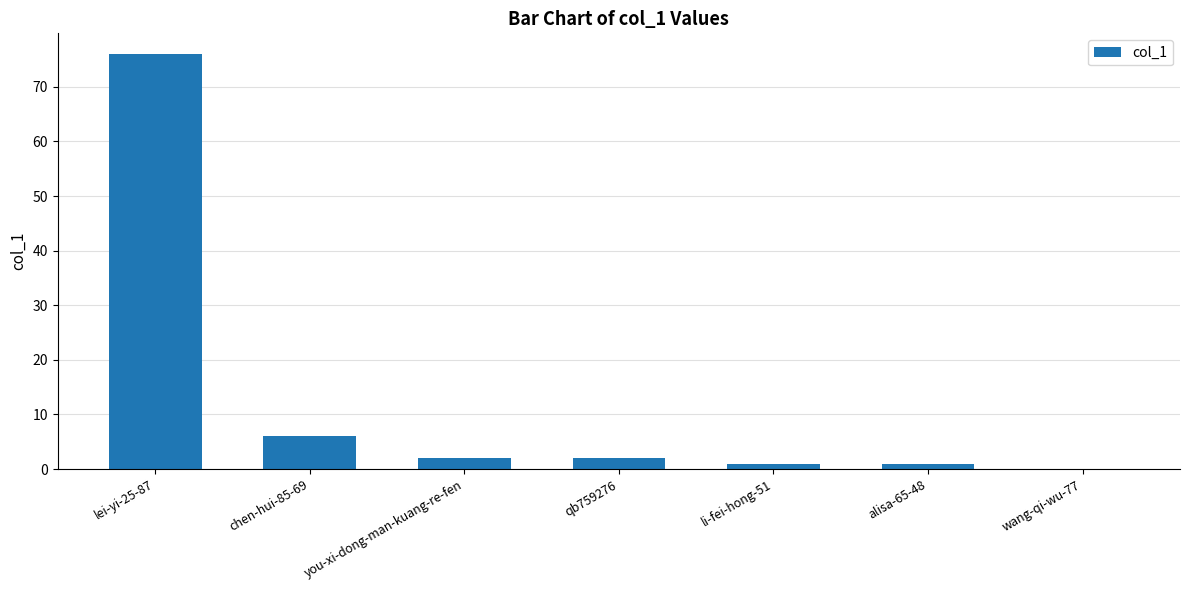

At which label is the value closest to 38?

chen-hui-85-69